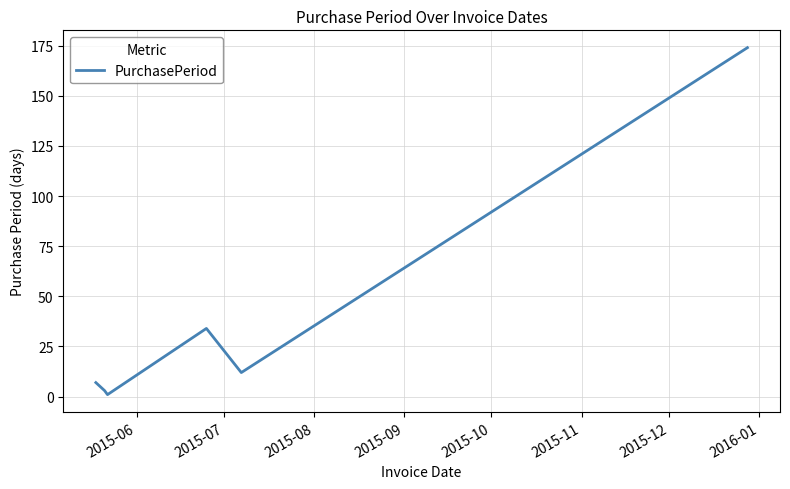

What is the difference between the maximum and minimum values?

173